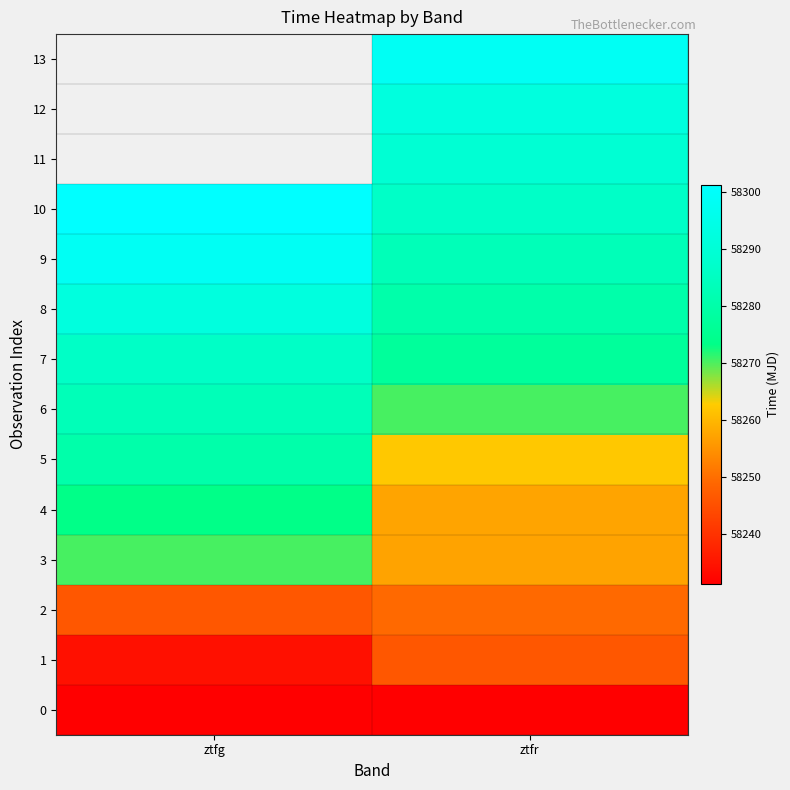

The 2 series shows 34304.9 at ztfg. True or false?

False